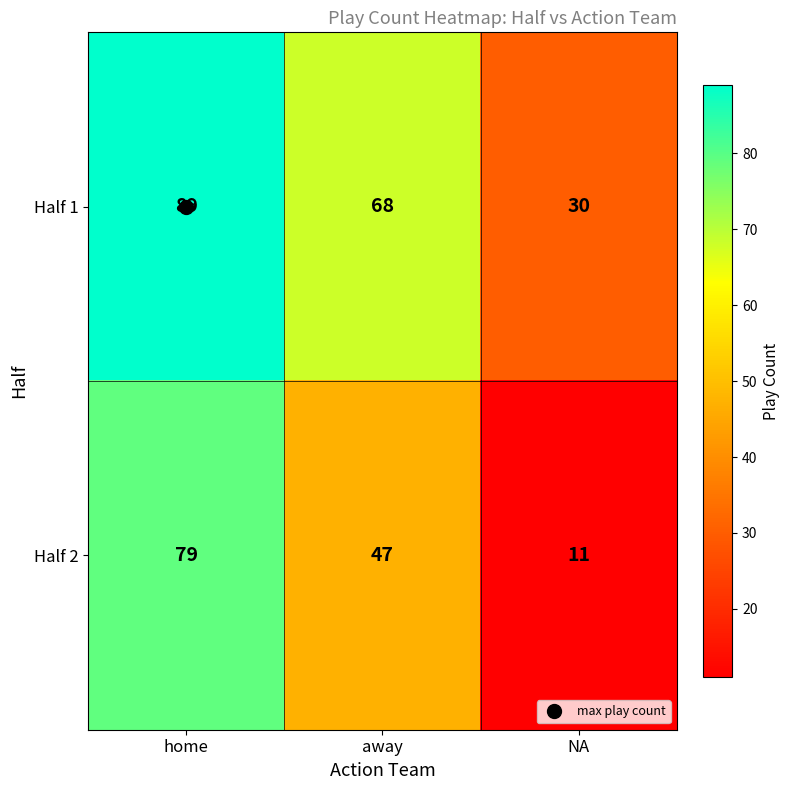

List the series in order of their peak value, lowest first.

Half 2, Half 1